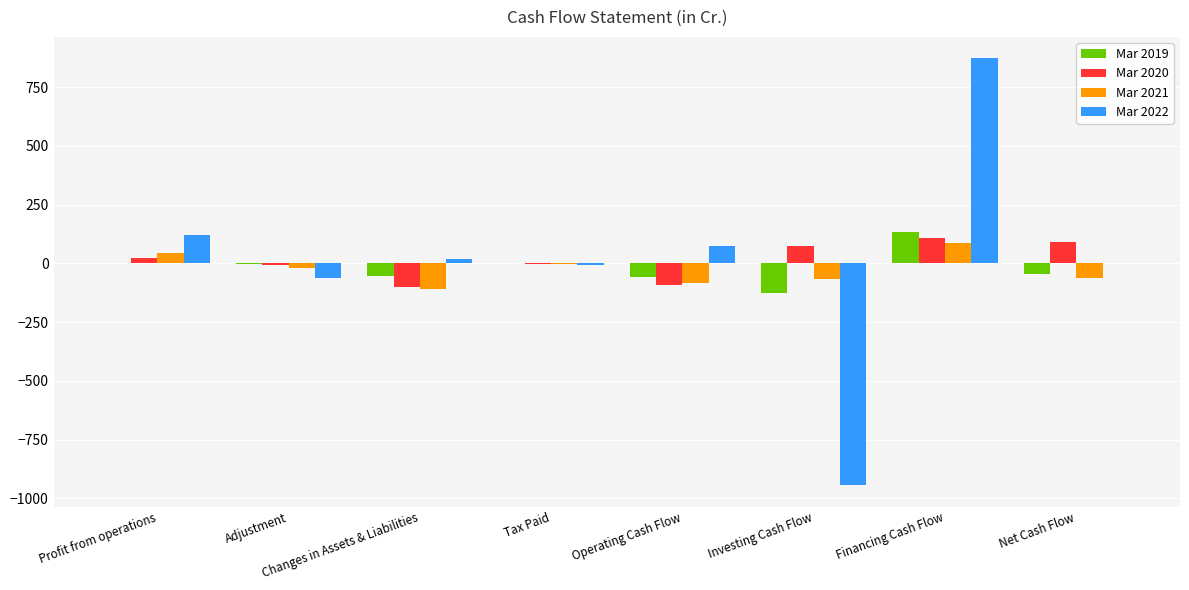

Which category has the highest value in the Mar 2022 series?

Financing Cash Flow